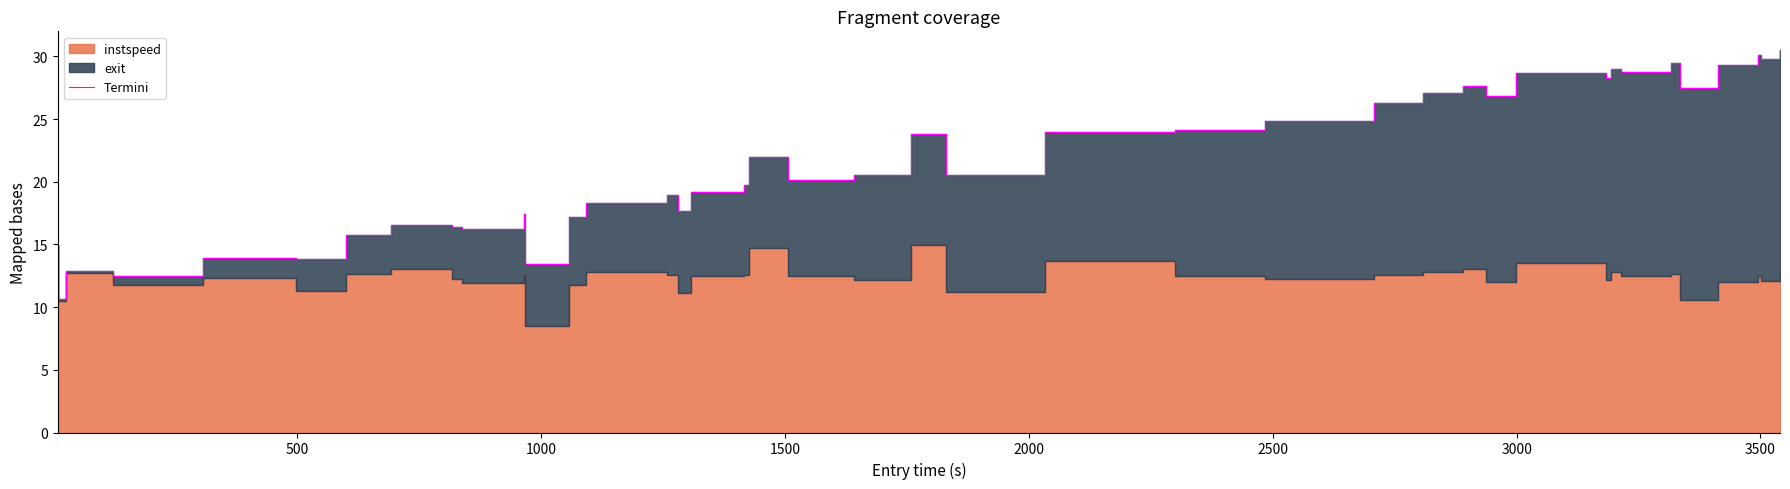

What is the difference between the maximum and minimum values?

19.8